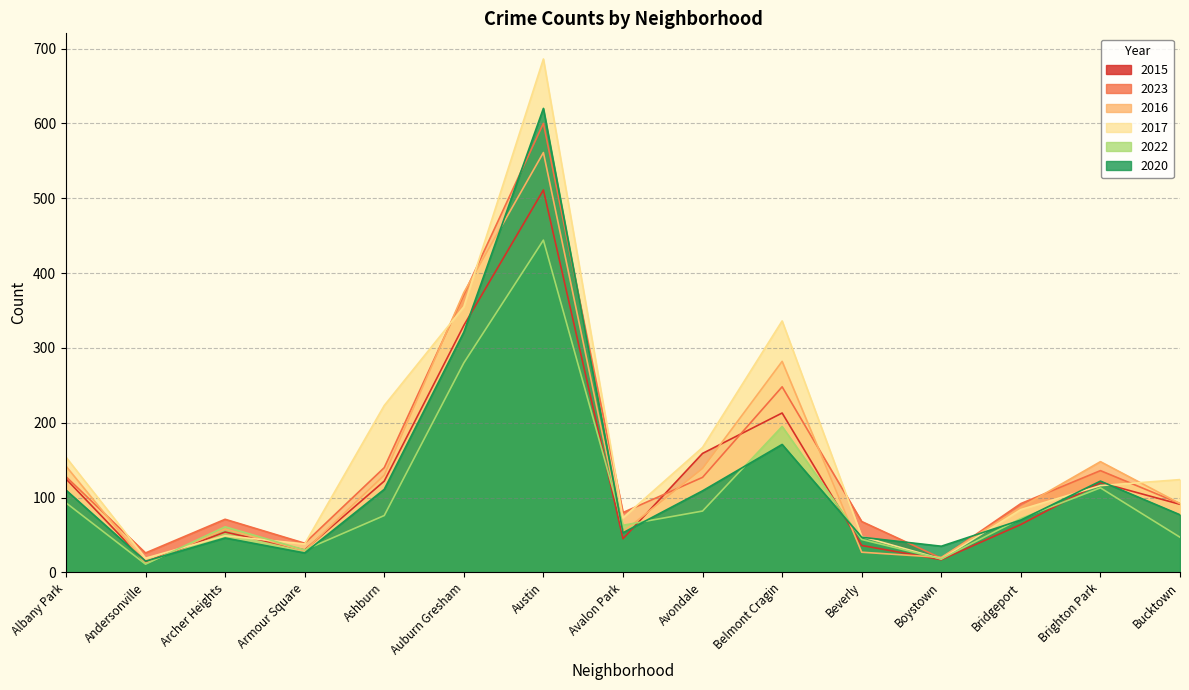

How many times do 2016 and 2015 cross each other?

8